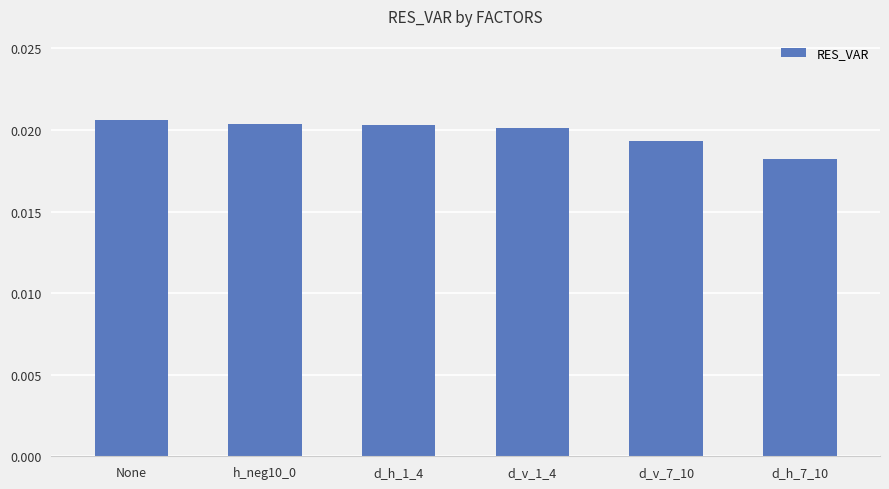

Between d_v_1_4 and d_v_7_10, which is larger?

d_v_1_4